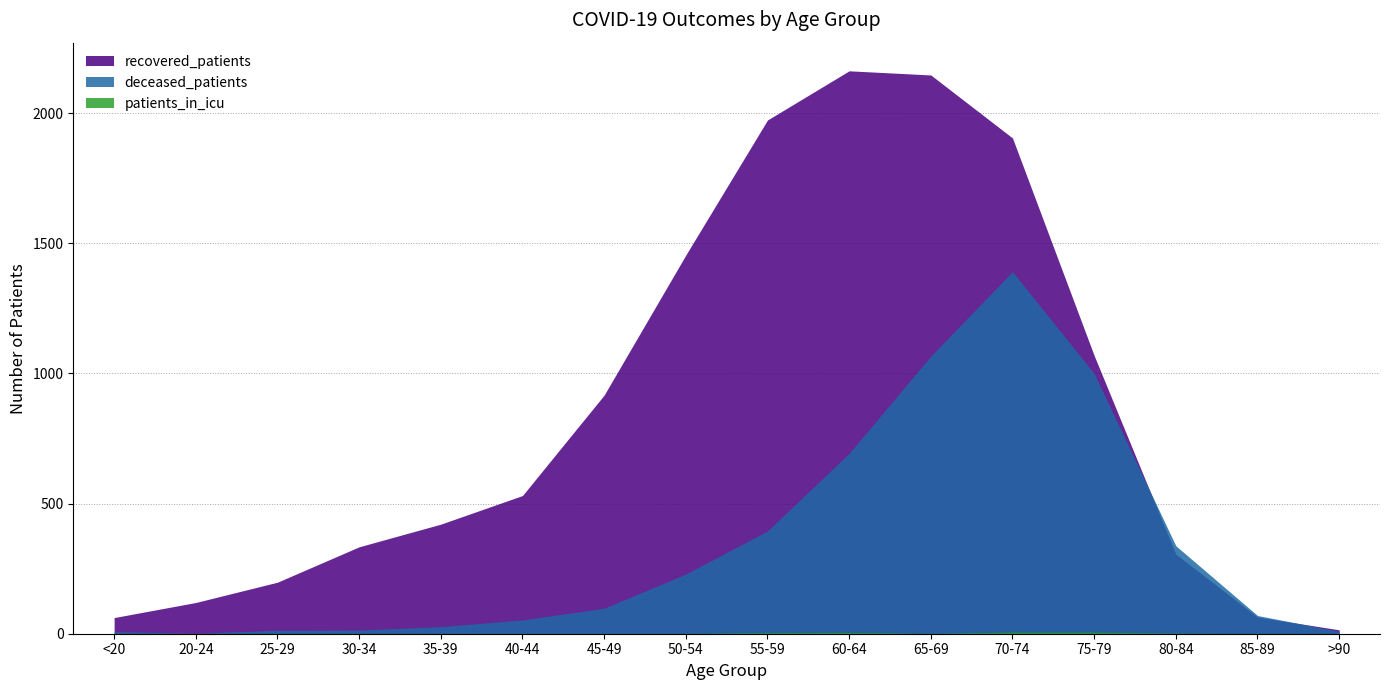

At which label is patients_in_icu closest to 3?

55-59